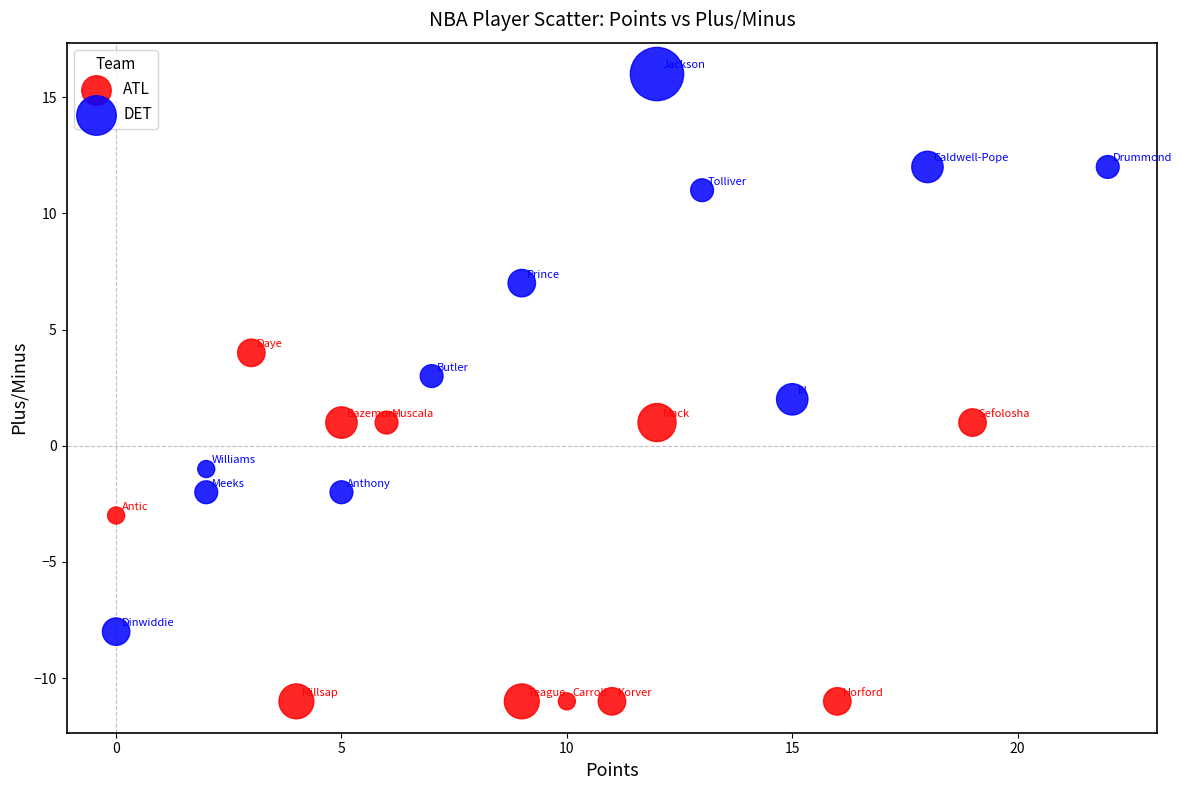

Which series contains the highest Y value?

DET